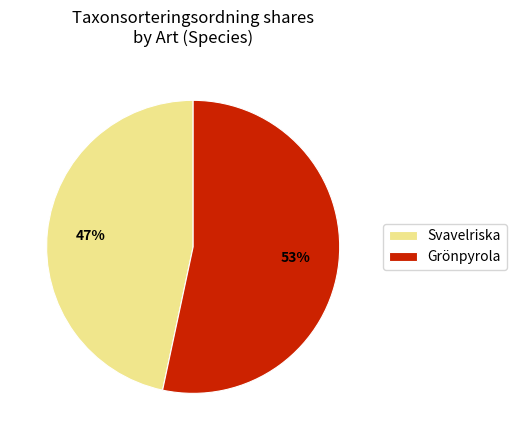

To the nearest percent, what is the combined percentage of Grönpyrola and Svavelriska?

100%